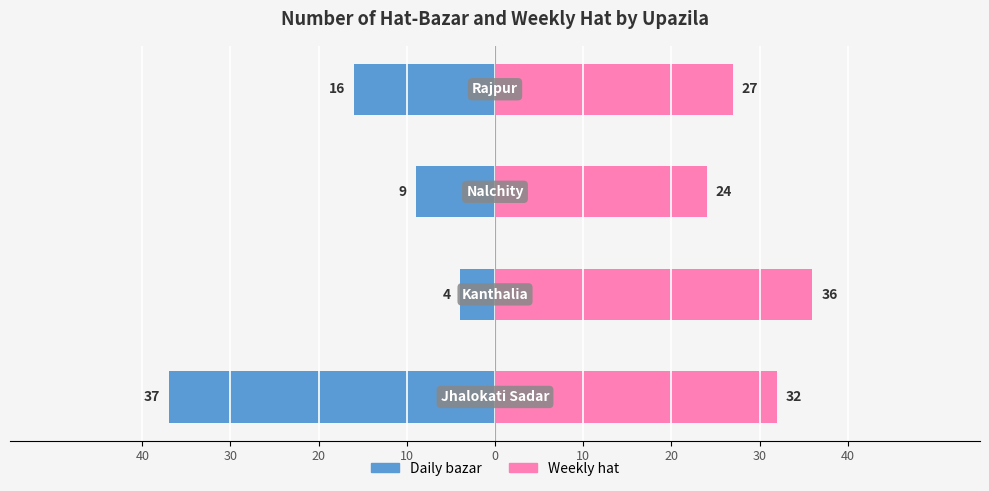

Reading left to right, transcribe all the data shown in this chart.

Daily bazar: 40=-37	30=-4	20=-9	10=-16
Weekly hat: 40=32	30=36	20=24	10=27